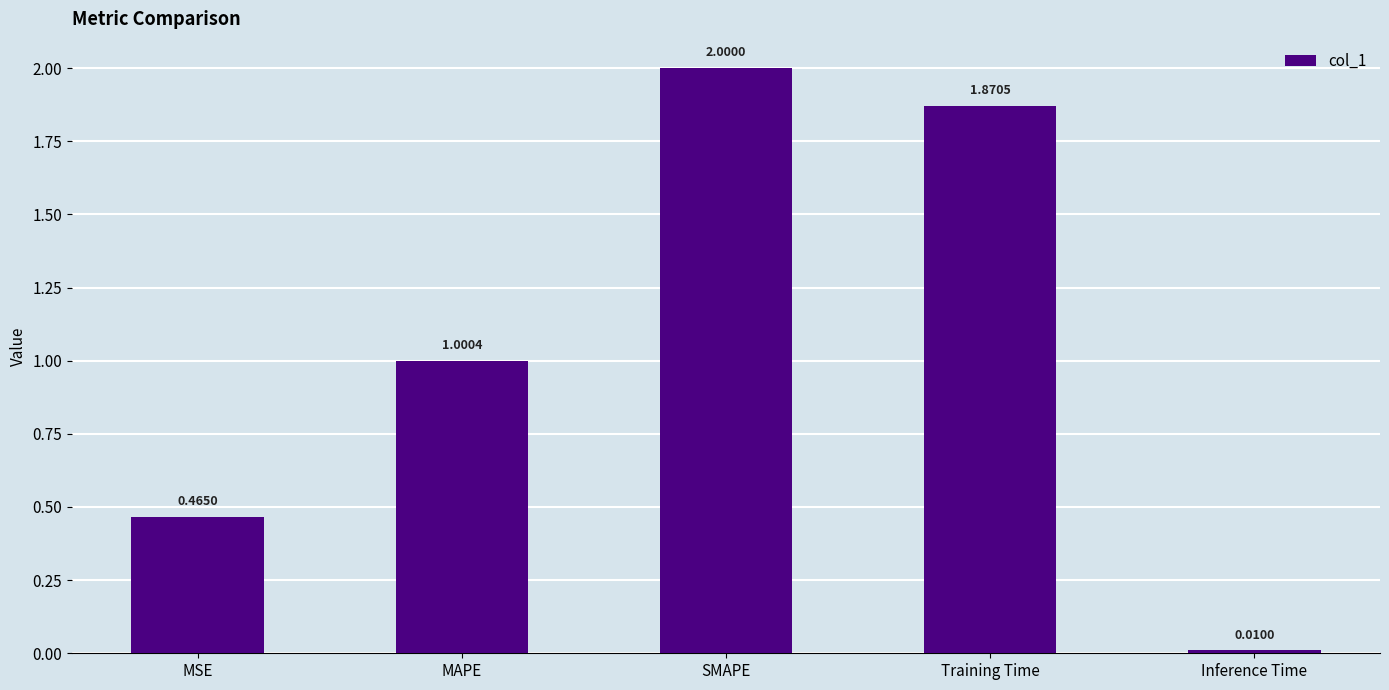

What is the change in value from MSE to MAPE?

+0.5